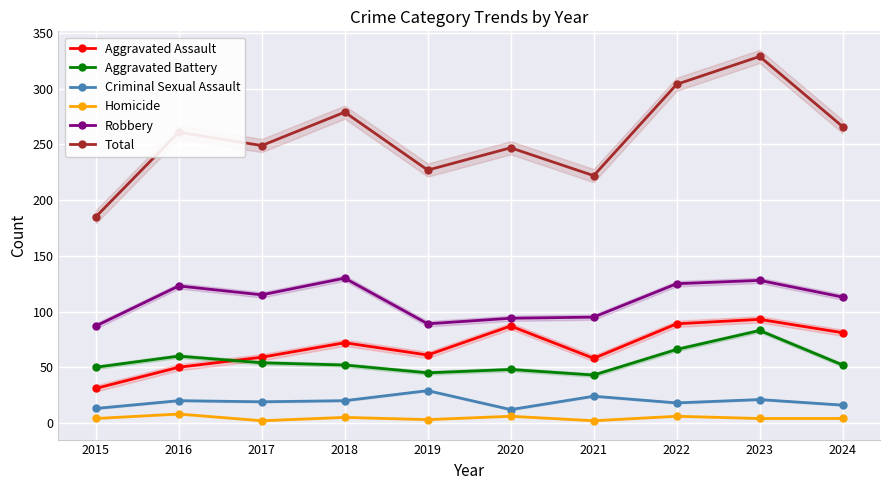

At which category is the sum across all series the highest?

2023